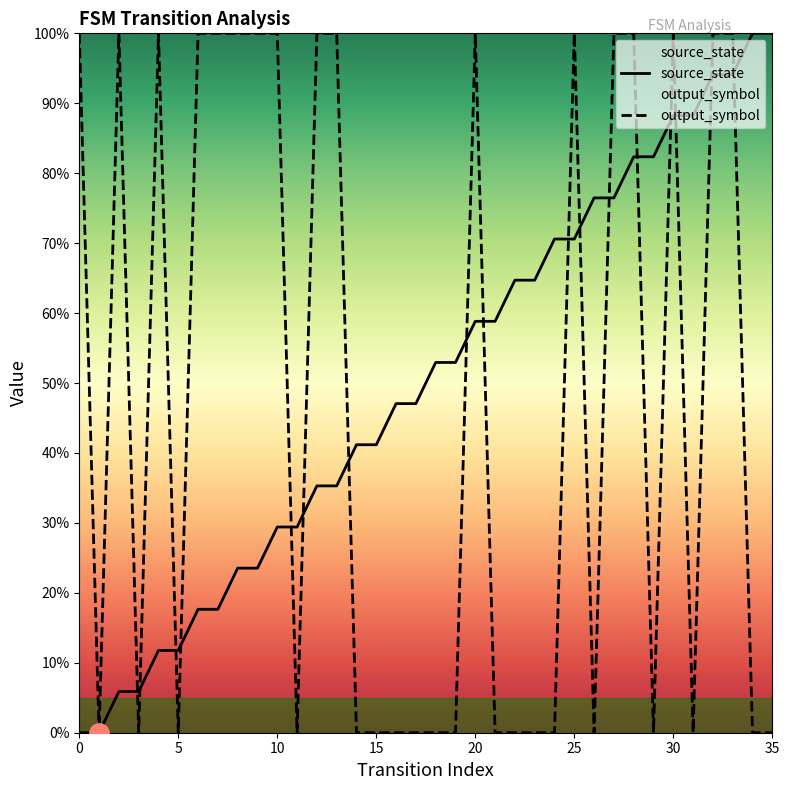

Where do source_state and output_symbol first cross each other?

2 and 3